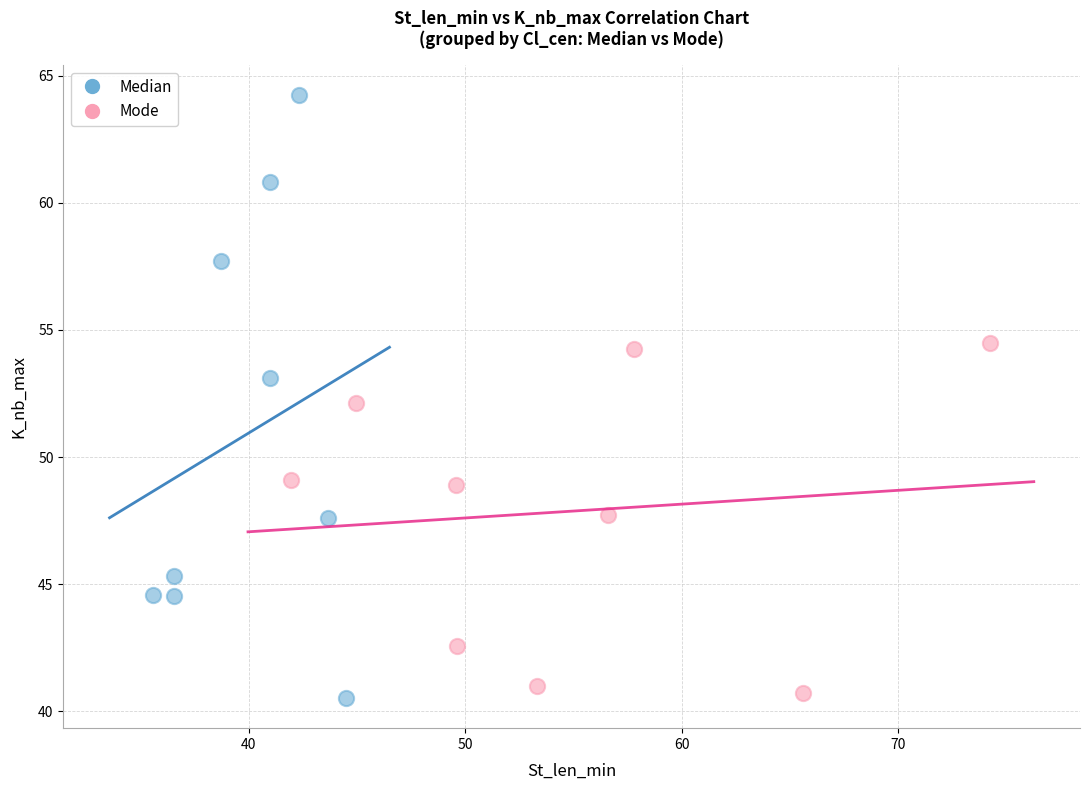

What are all the series names shown in the legend?

Median, Mode